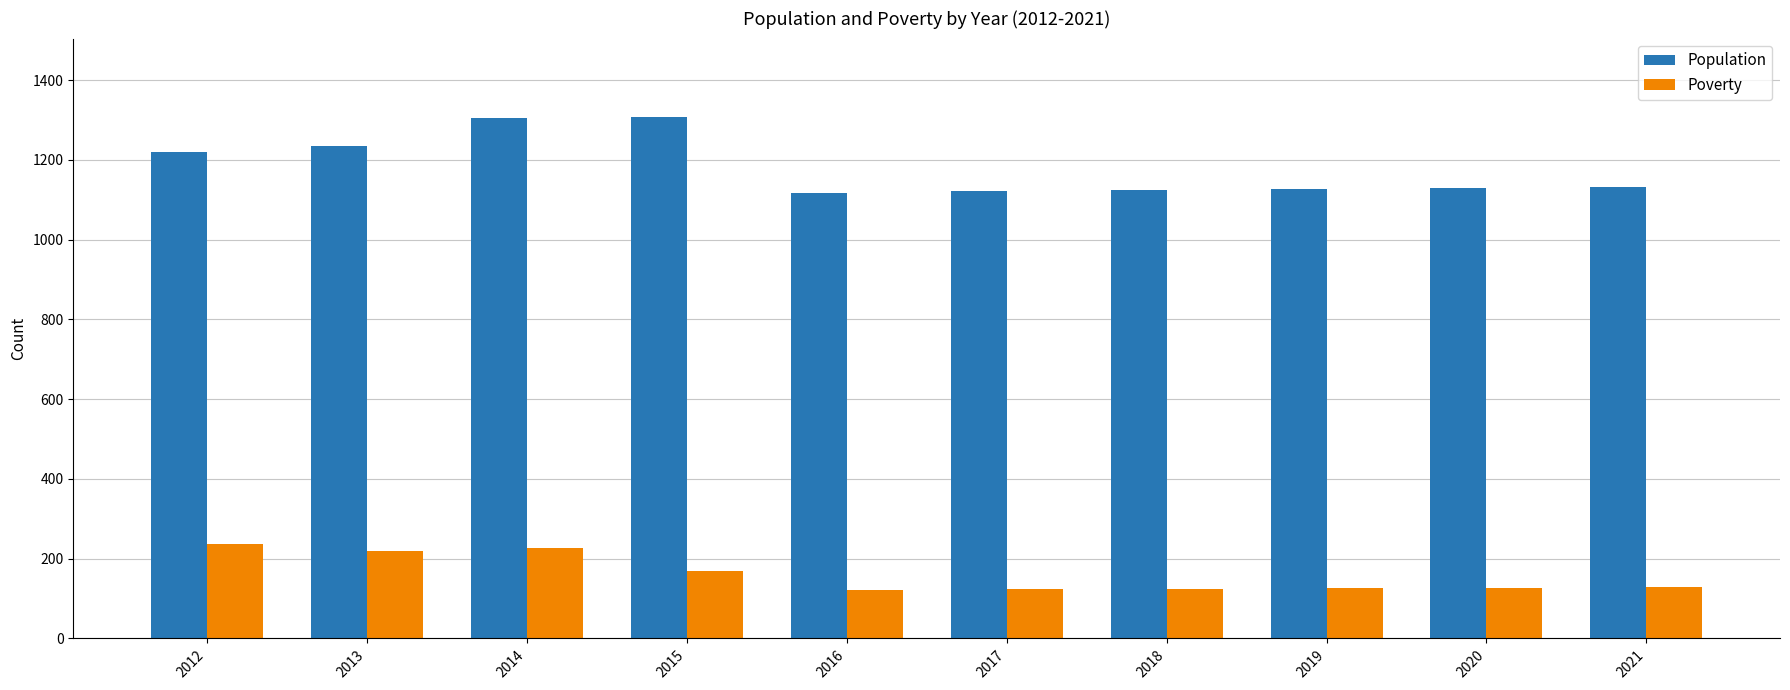

What is the minimum value for Poverty?

121